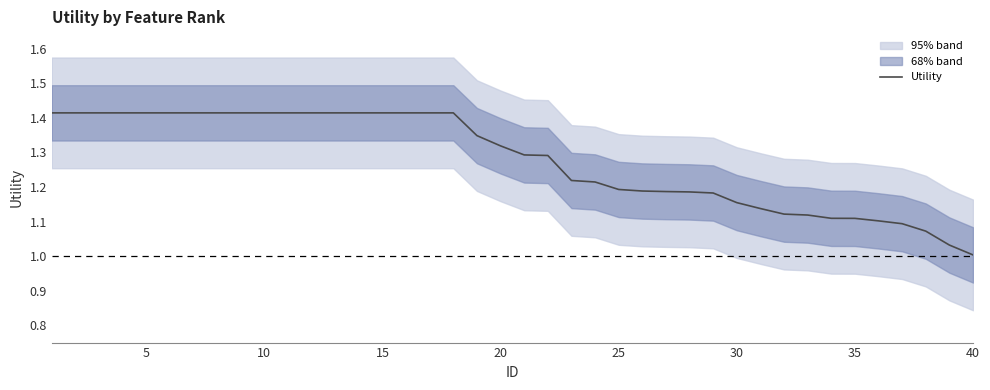

True or false: Utility has a value of 2.0 at 10.

False